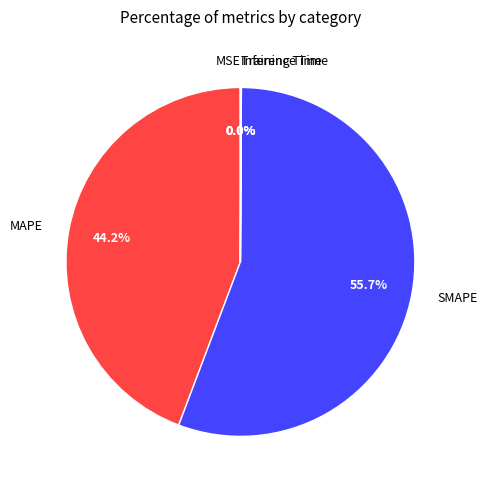

To the nearest percent, what is the average slice percentage?

20%